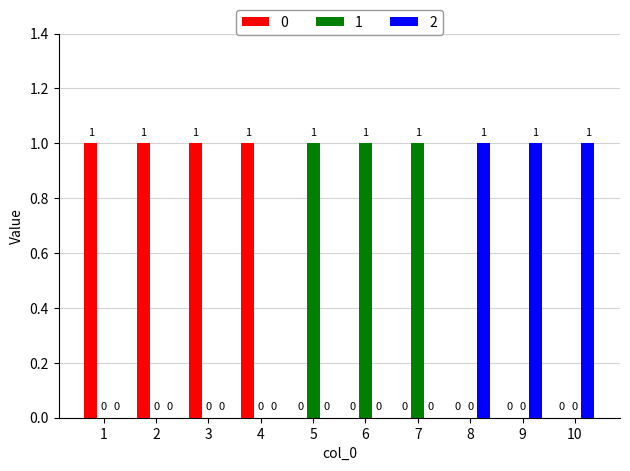

How many 0 values are between 0 and 1?

10